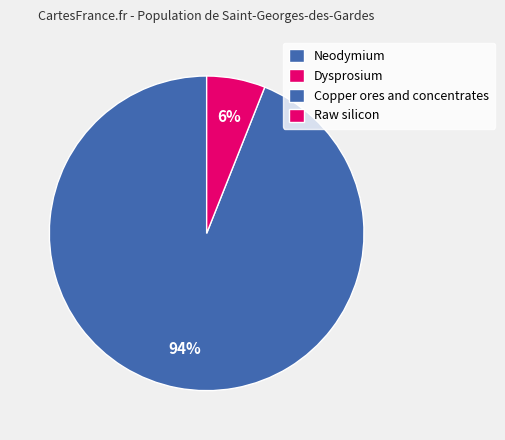

To the nearest percent, what is the combined percentage of Copper ores and concentrates and Dysprosium?

94%